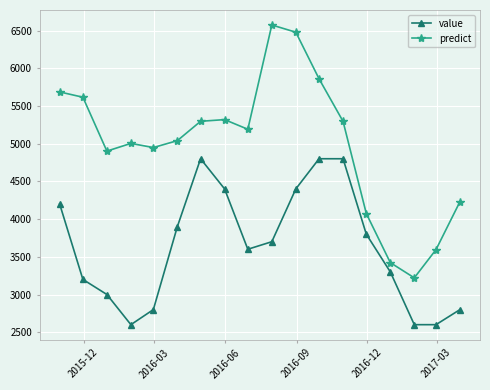

What is the maximum value shown in the chart?

6573.5